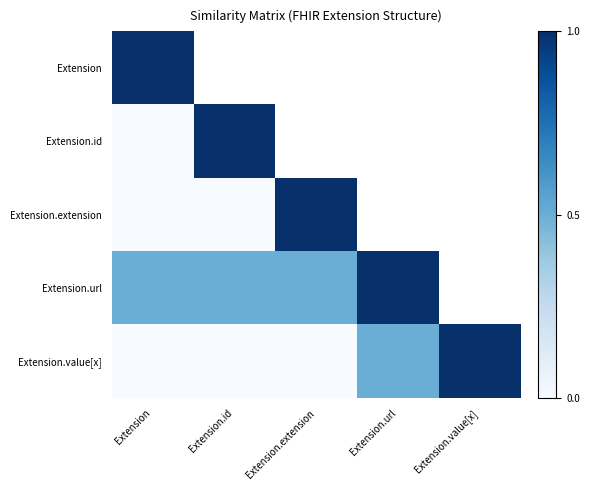

What is the sum of the Extension.id values at Extension.id and Extension?

1.0